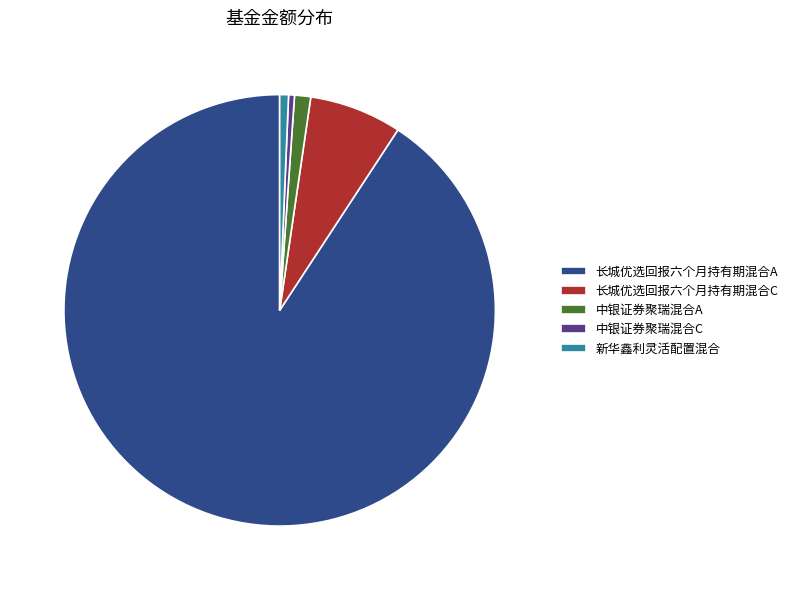

The 中银证券聚瑞混合C slice represents 14% of the pie. True or false?

False